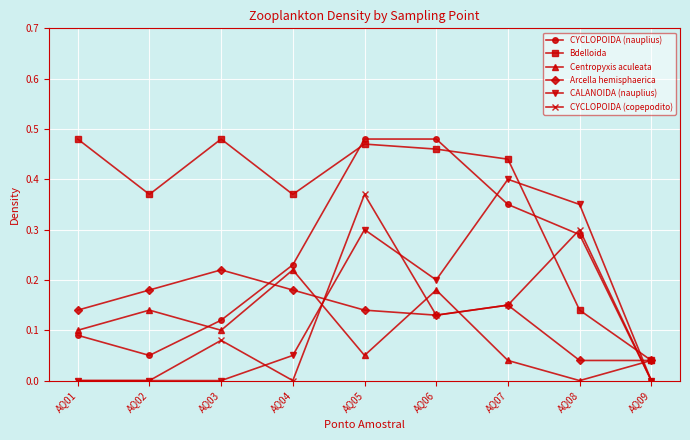

How many interior local peaks does the CYCLOPOIDA (copepodito) series have?

3